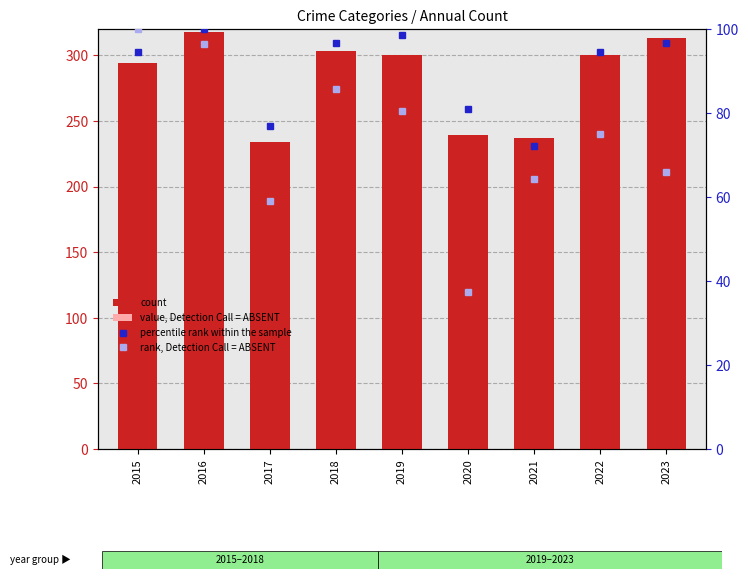

What is the sum of all value, Detection Call = ABSENT values?

83.0